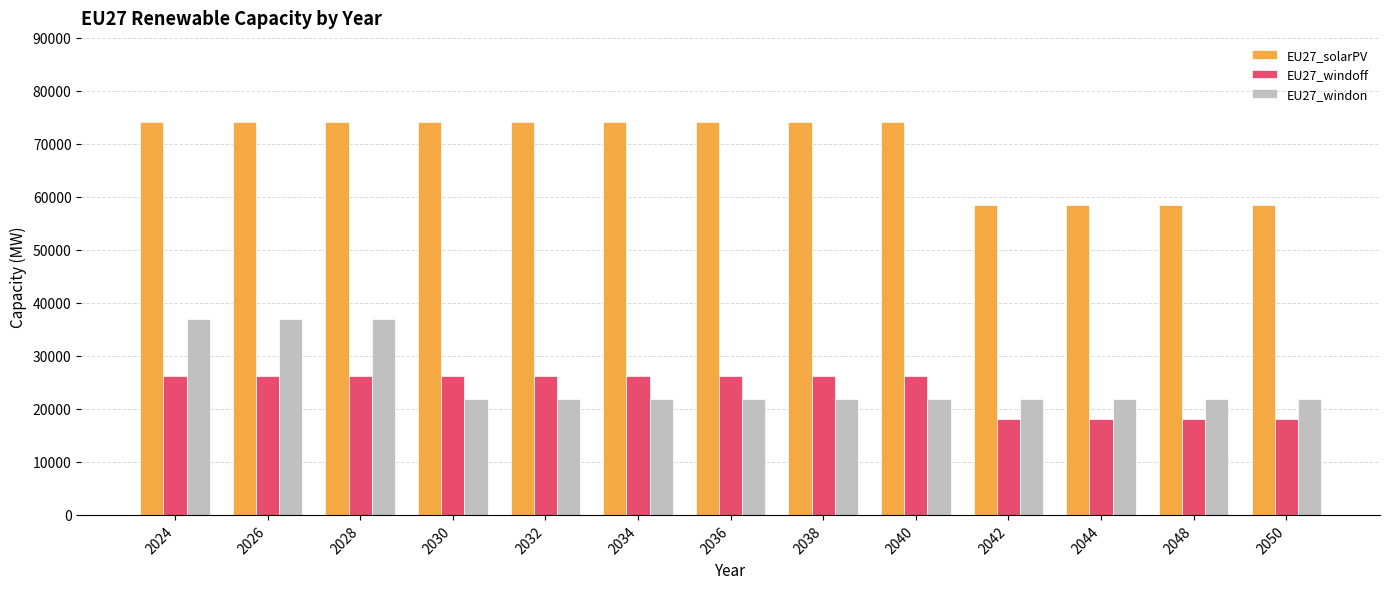

What is the maximum value shown in the chart?

74200